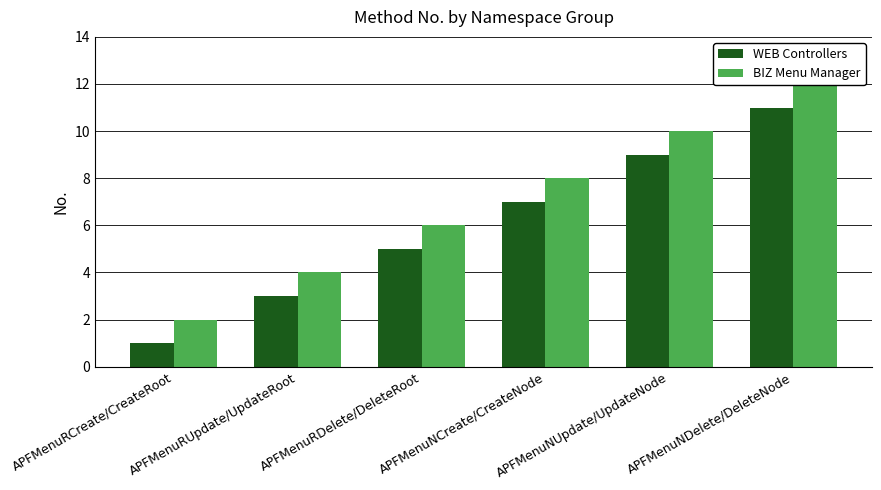

Reading left to right, list all the values displayed in this chart.

WEB Controllers: APFMenuRCreate/CreateRoot=1	APFMenuRUpdate/UpdateRoot=3	APFMenuRDelete/DeleteRoot=5	APFMenuNCreate/CreateNode=7	APFMenuNUpdate/UpdateNode=9	APFMenuNDelete/DeleteNode=11
BIZ Menu Manager: APFMenuRCreate/CreateRoot=2	APFMenuRUpdate/UpdateRoot=4	APFMenuRDelete/DeleteRoot=6	APFMenuNCreate/CreateNode=8	APFMenuNUpdate/UpdateNode=10	APFMenuNDelete/DeleteNode=12